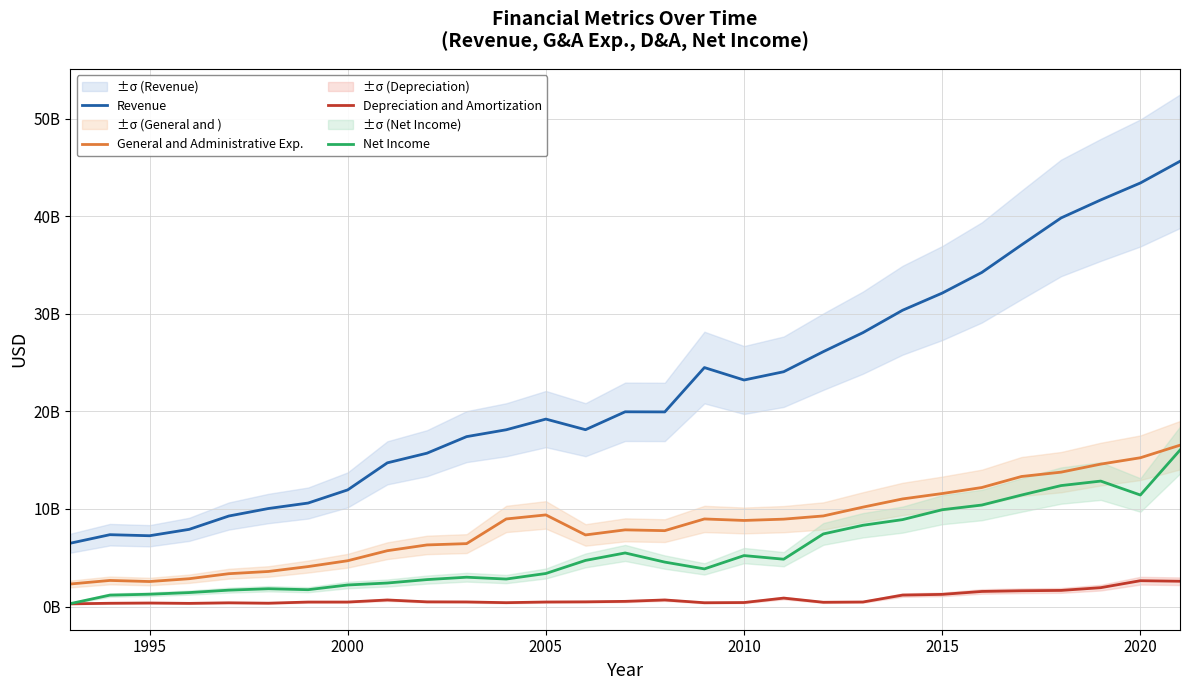

True or false: Revenue and General and Administrative Exp. intersect in this chart.

False